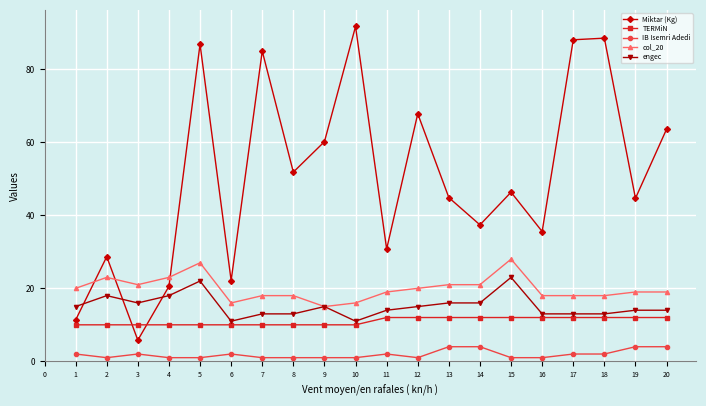

At how many categories does at least one series exceed 59?

8